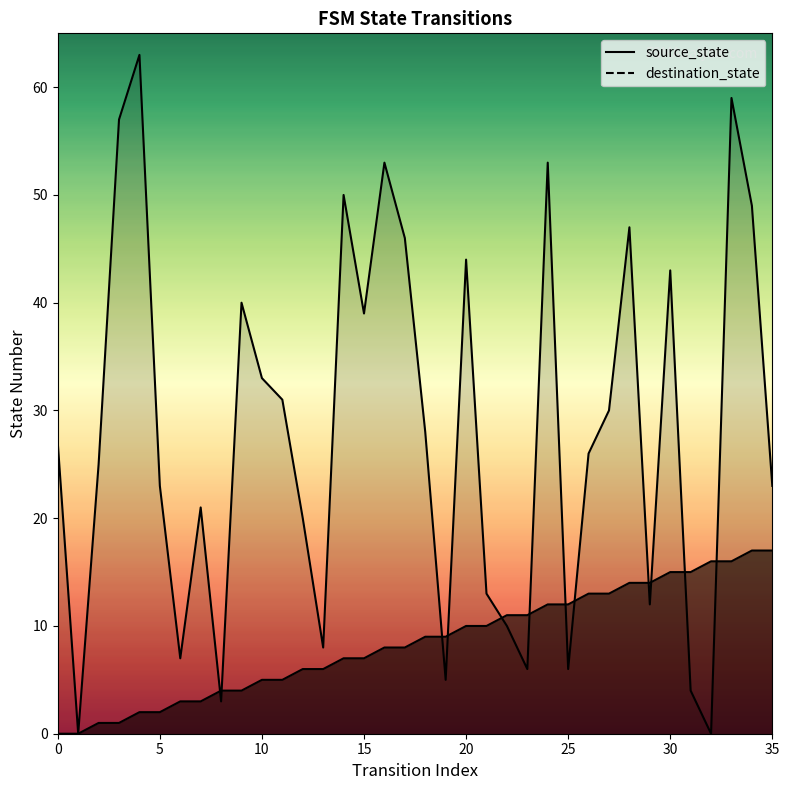

What value does the source_state series have at 24, to the nearest 10?

10